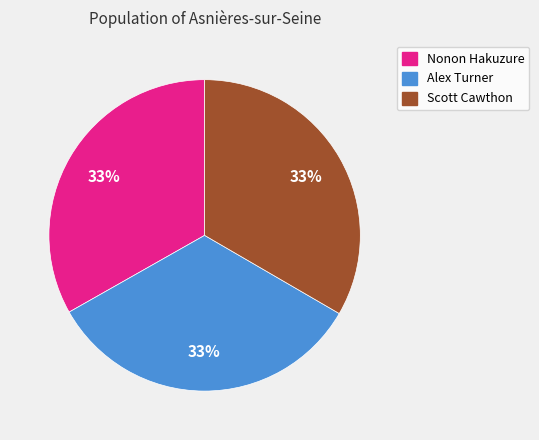

Is the sum of Scott Cawthon and Alex Turner greater than half?

Yes